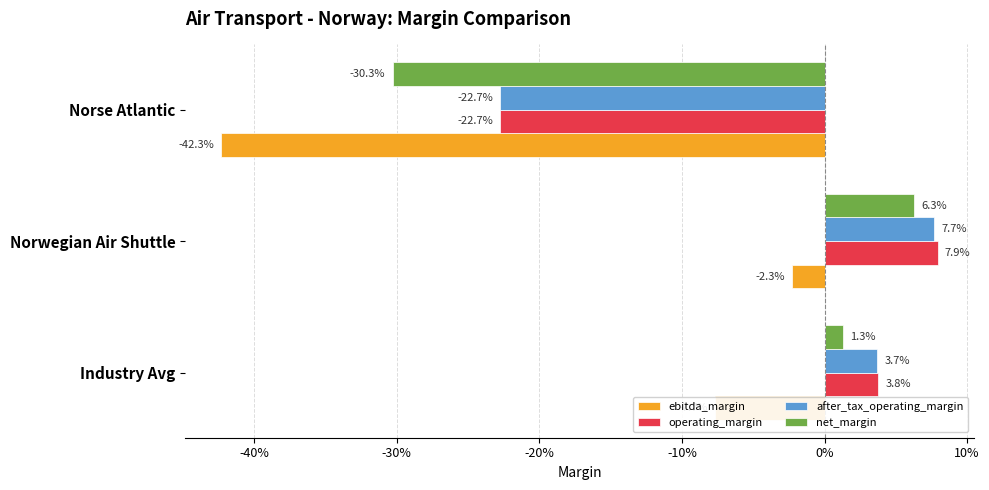

What are all the series names shown in the legend?

ebitda_margin, operating_margin, after_tax_operating_margin, net_margin